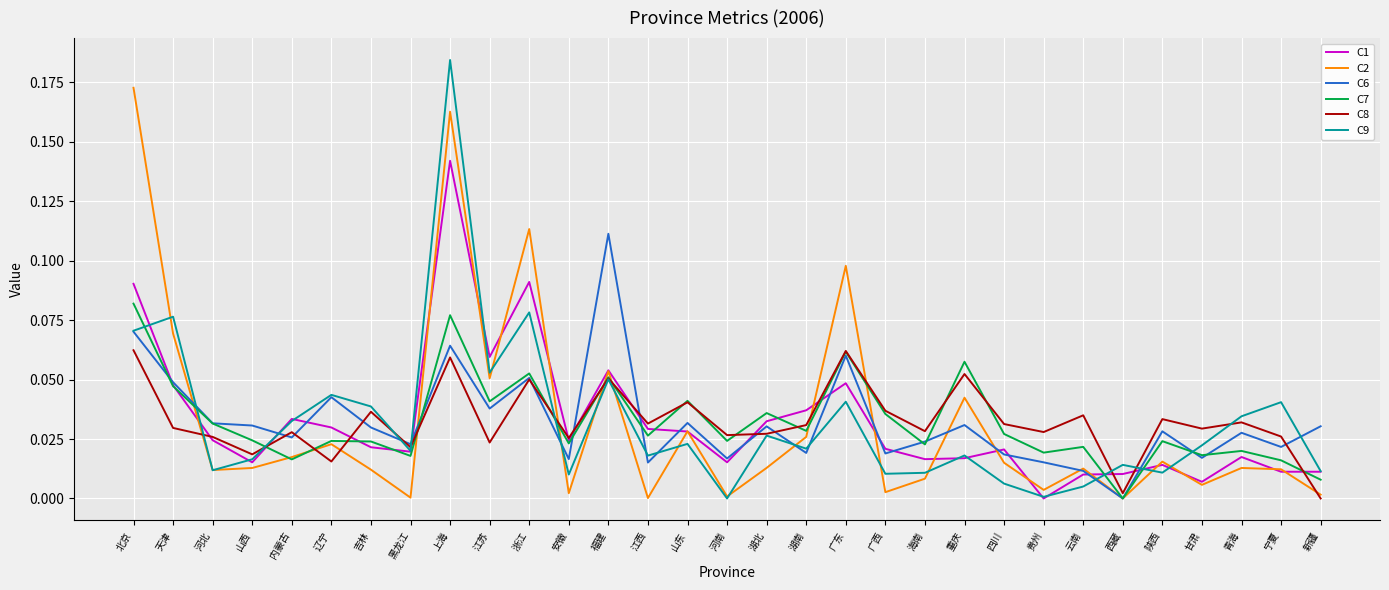

Rank the series by their maximum value, from highest to lowest.

C9, C2, C1, C6, C7, C8